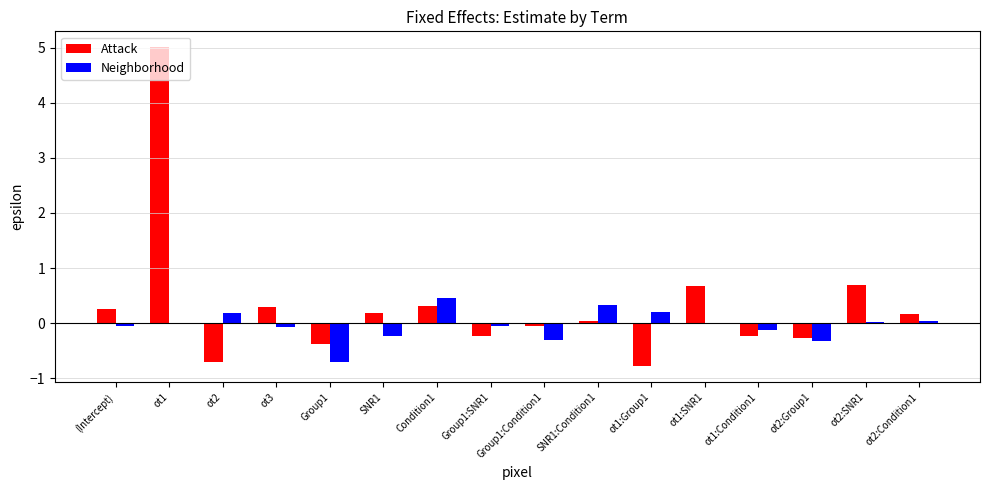

At which category is the sum across all series the highest?

ot1